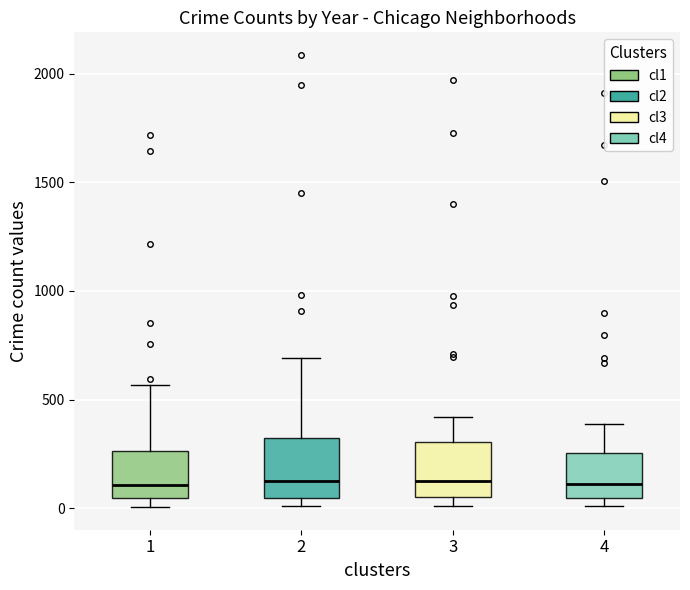

Reading left to right, transcribe this box plot: for each box, give where its median line is, the range the box spans, and where its two whiskers end, as read against the y-axis. The values are not printed on the chart, so give them approximately, as read against the axis.

1: median 100, box 50 to 250, whiskers 0 to 550
2: median 150, box 50 to 300, whiskers 0 to 700
3: median 100, box 50 to 300, whiskers 0 to 400
4: median 100, box 50 to 250, whiskers 0 to 400